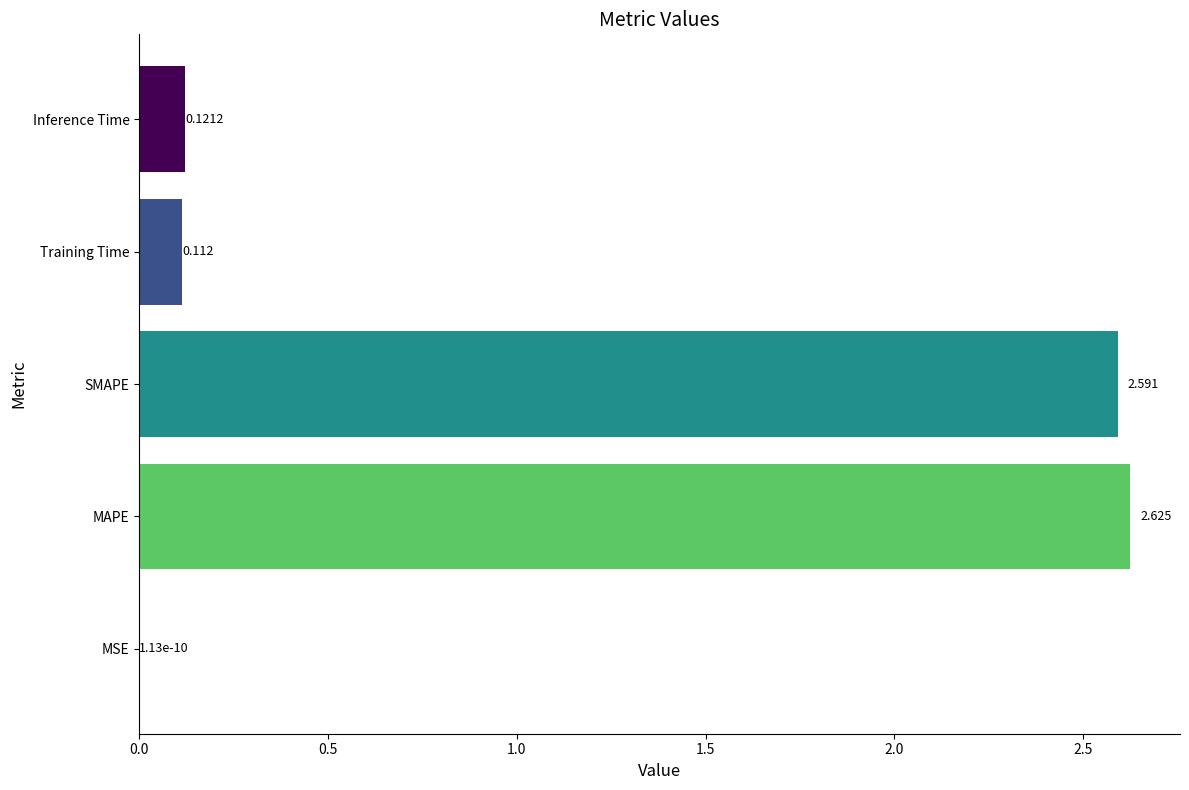

Which has a higher value, Inference Time or MAPE?

MAPE